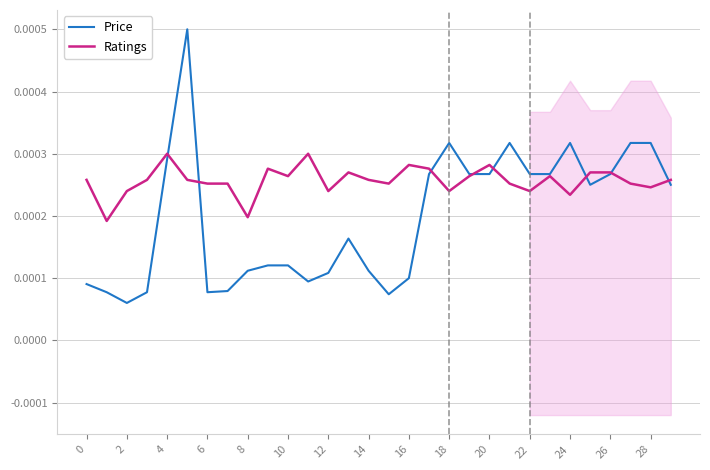

Which series changed the most between 16 and 25?

Price